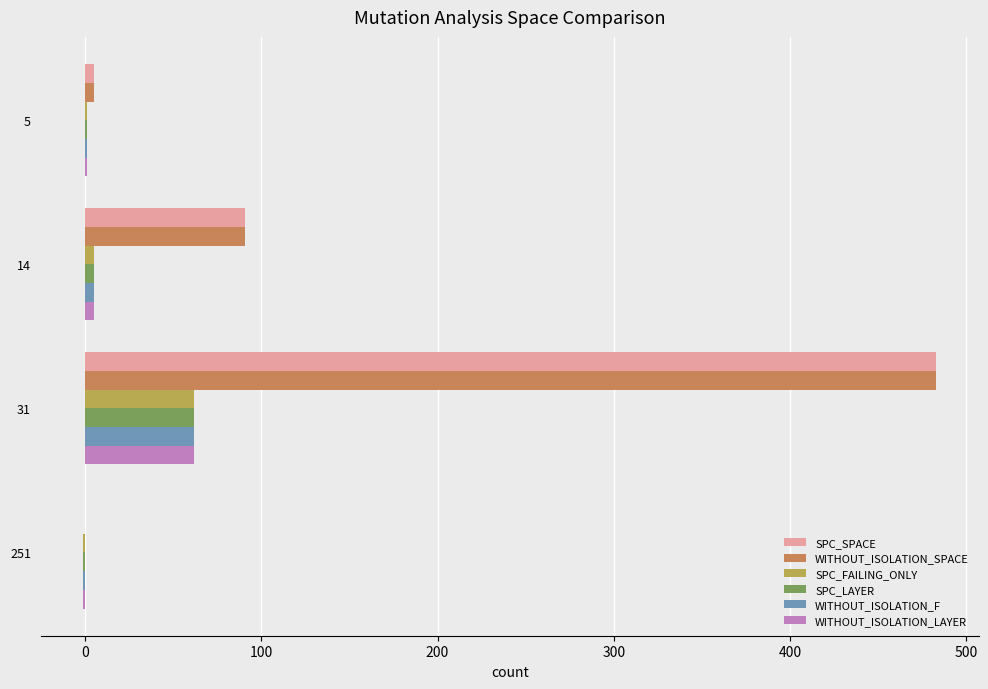

Is it true that SPC_SPACE equals 0 at 251?

True